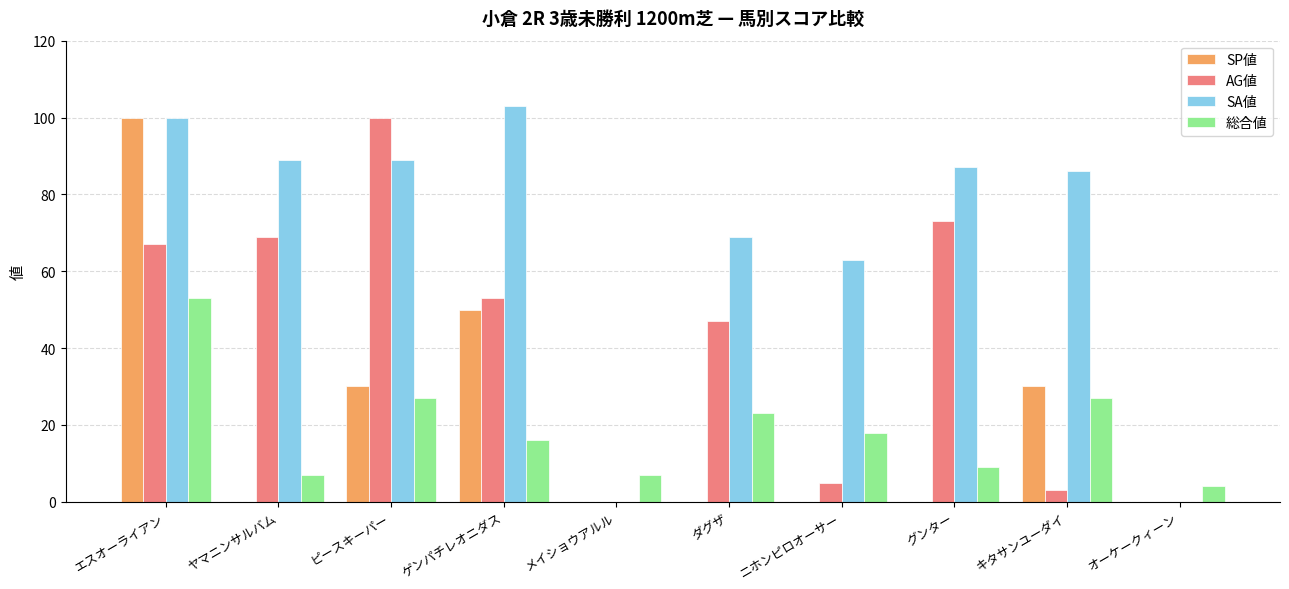

Reading right to left, what are all the values shown in this chart?

SP値: 0	30	0	0	0	0	50	30	0	100
AG値: 0	3	73	5	47	0	53	100	69	67
SA値: 0	86	87	63	69	0	103	89	89	100
総合値: 4	27	9	18	23	7	16	27	7	53